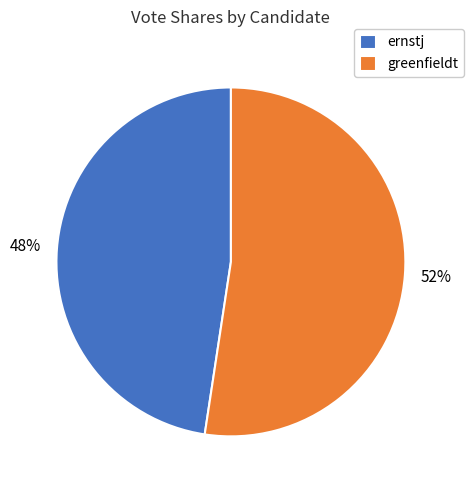

Combined, do ernstj and greenfieldt account for over 50%?

Yes